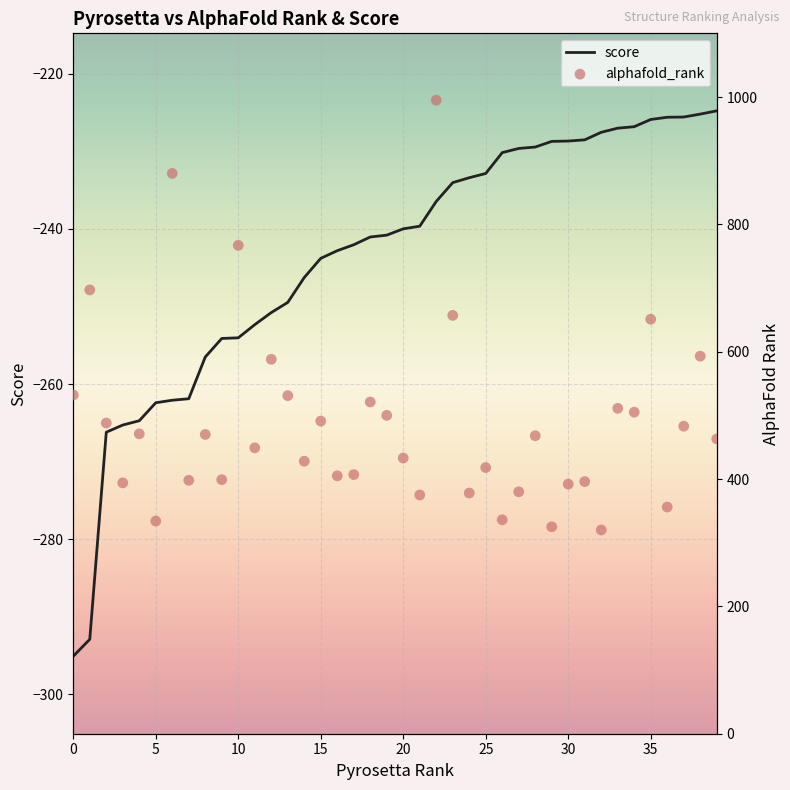

Is the value of alphafold_rank at 15 greater than the value of score at 24?

Yes